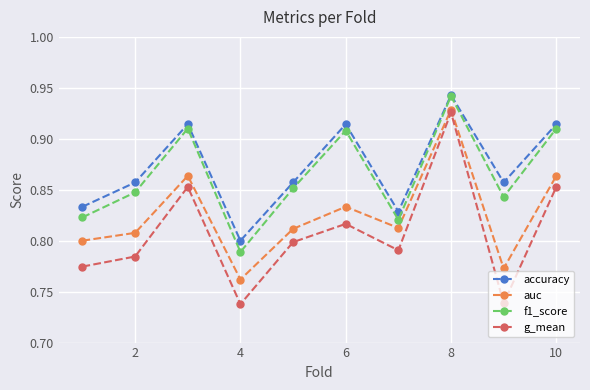

At how many categories does at least one series exceed 0?

10